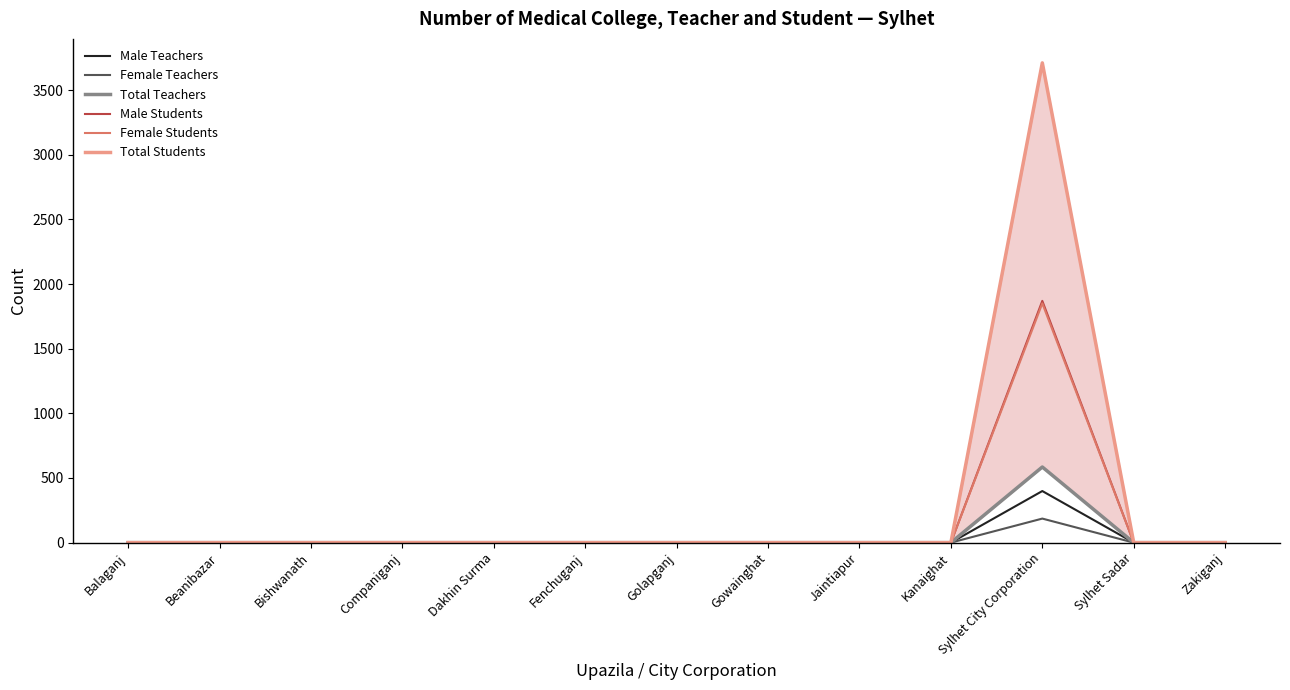

Reading right to left, what are all the values shown in this chart?

Male Teachers: 0	0	399	0	0	0	0	0	0	0	0	0	0
Female Teachers: 0	0	186	0	0	0	0	0	0	0	0	0	0
Total Teachers: 0	0	585	0	0	0	0	0	0	0	0	0	0
Male Students: 0	0	1870	0	0	0	0	0	0	0	0	0	0
Female Students: 0	0	1851	0	0	0	0	0	0	0	0	0	0
Total Students: 0	0	3711	0	0	0	0	0	0	0	0	0	0